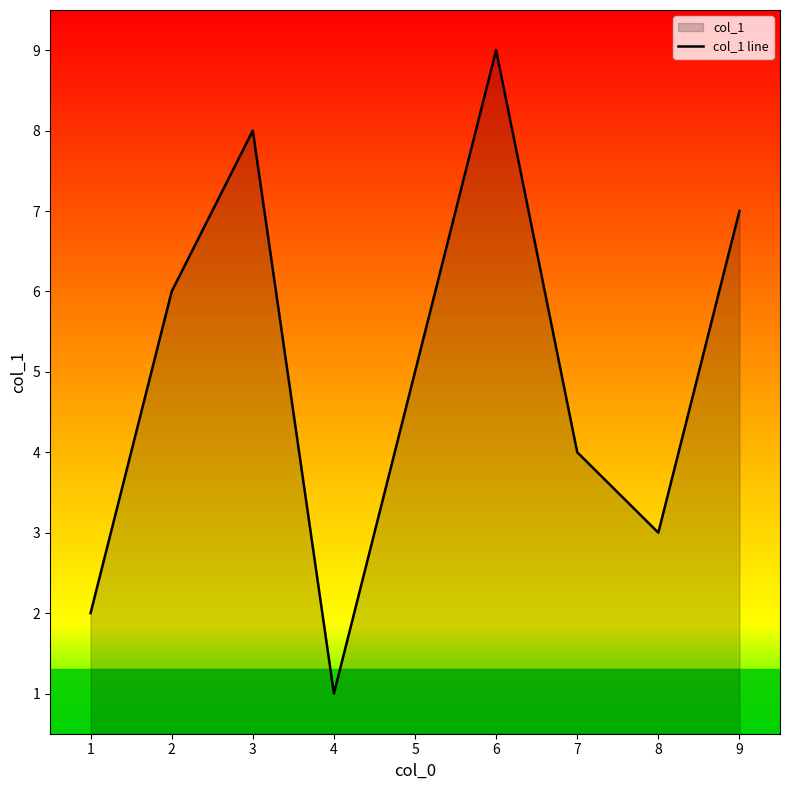

What is the sum of the values at 8 and 7?

7